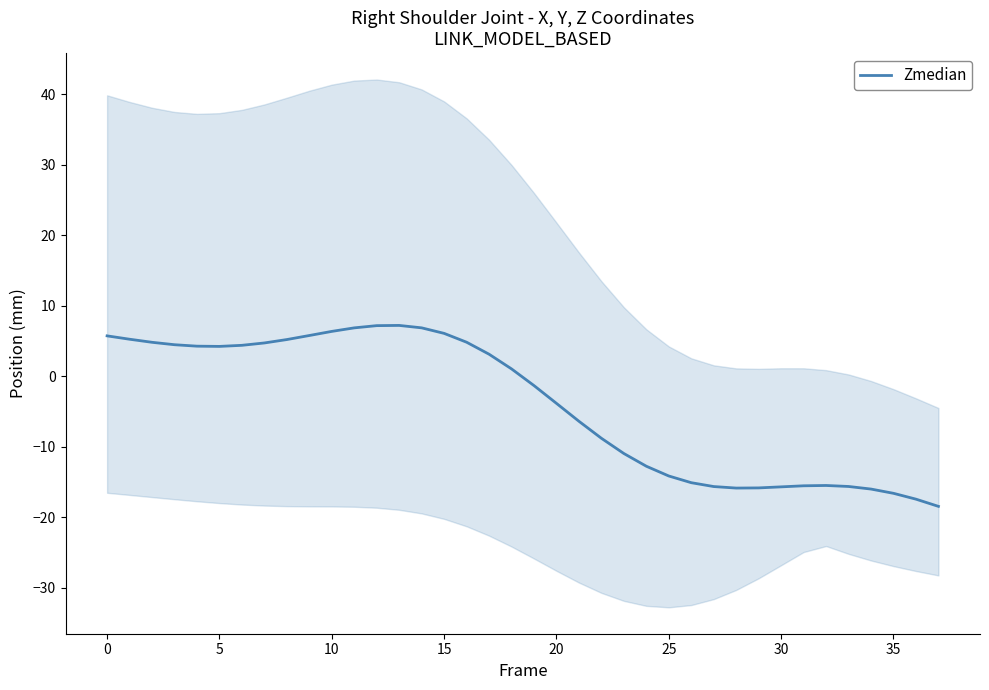

How many points are lower than both their immediate neighbors (excluding endpoints)?

2